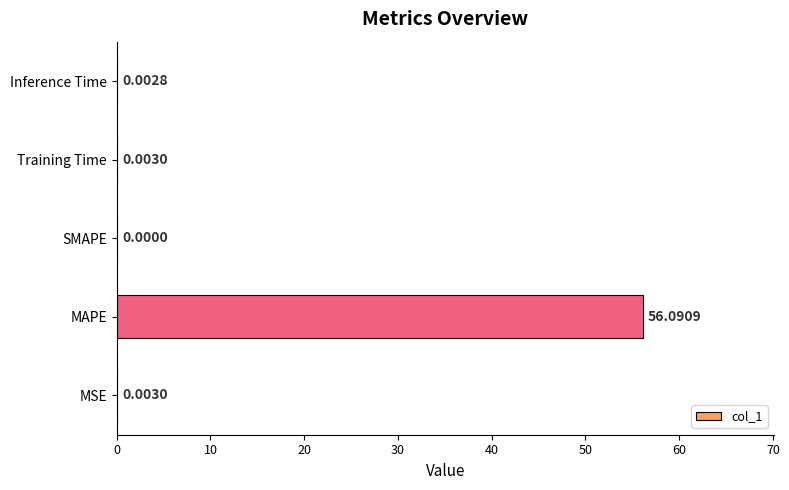

What is the sum of all values?

56.1